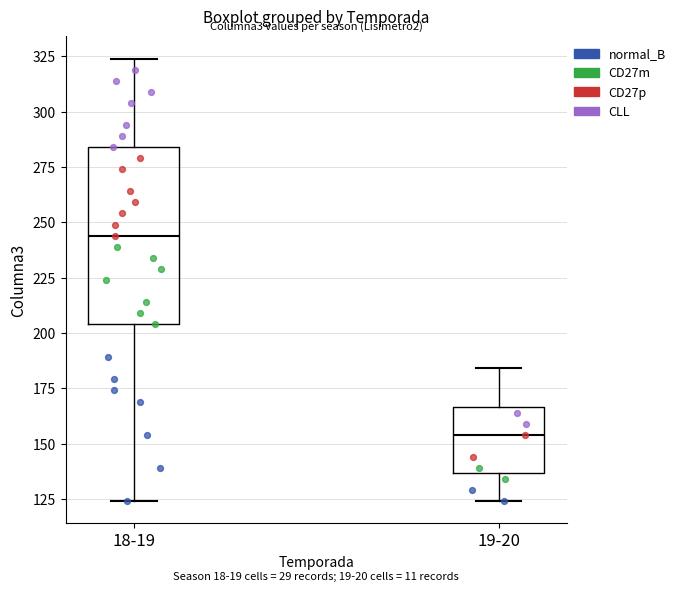

Where is the lower edge of the box for 18-19 on the y-axis? The values are not printed on the chart, so give them approximately, as read against the axis.

205